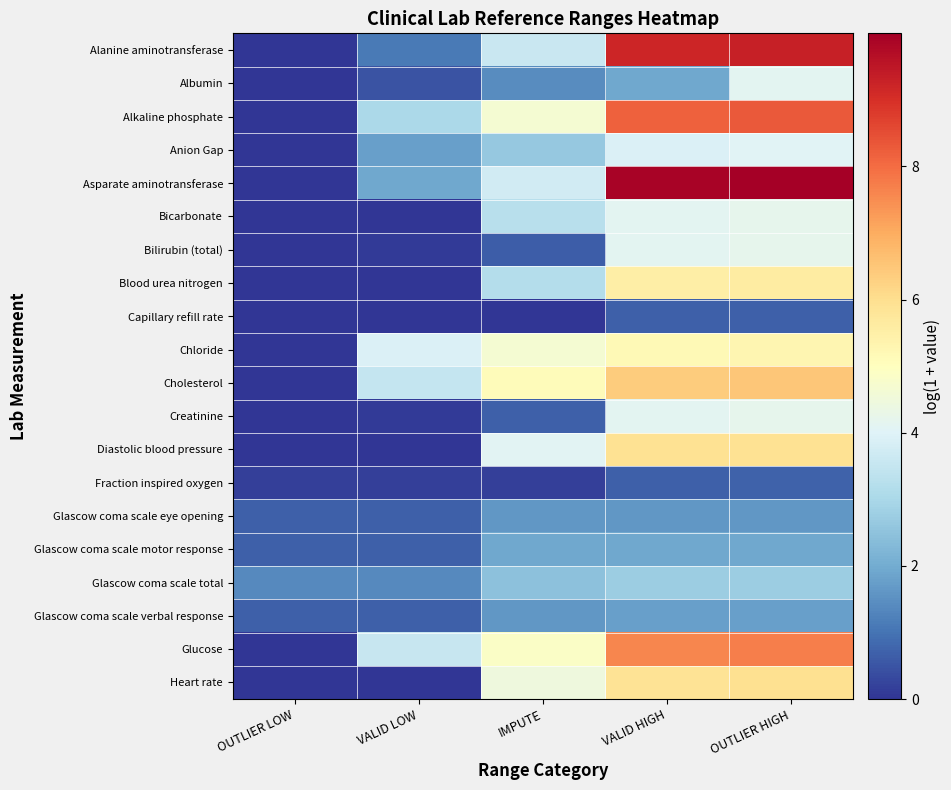

What is the greatest value displayed?

10.0